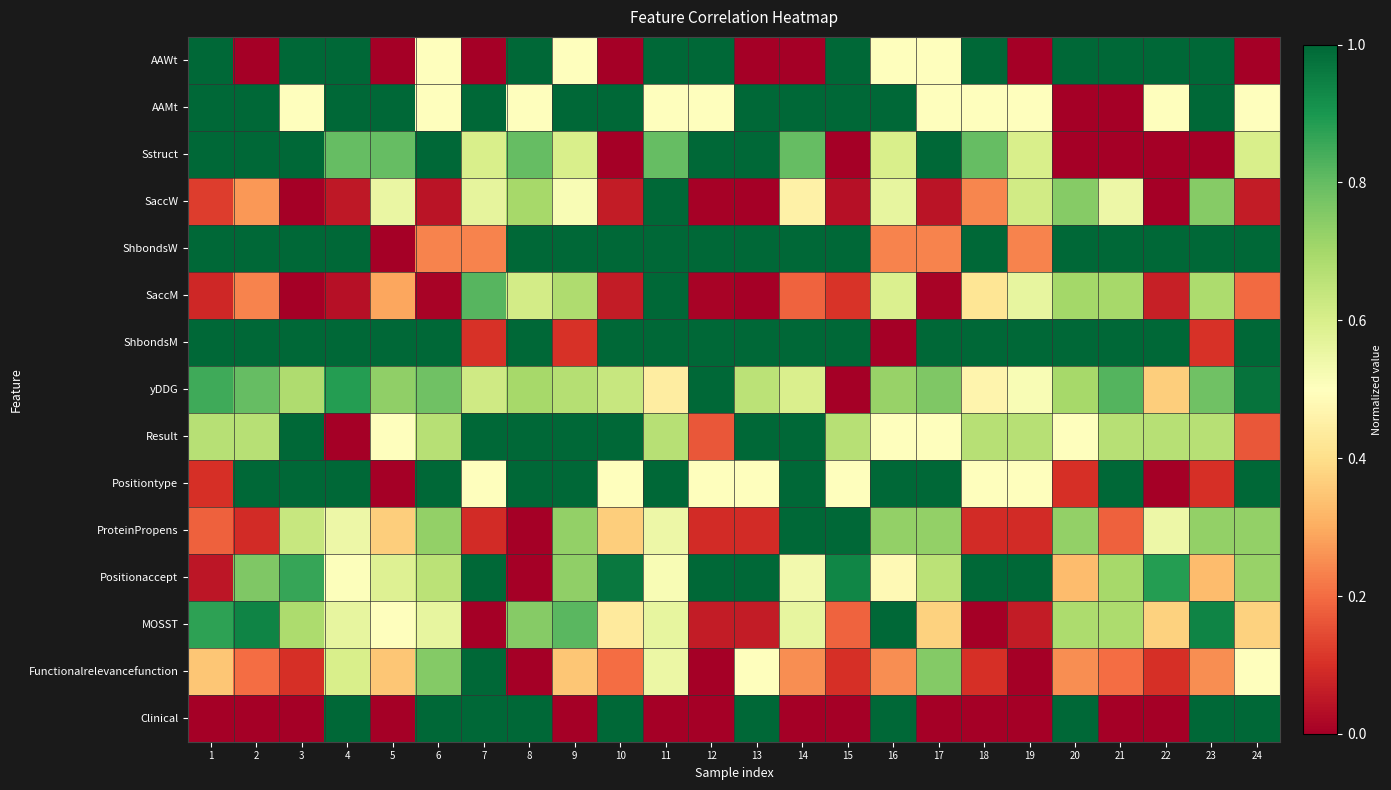

Which series has the largest range (max minus min)?

AAWt